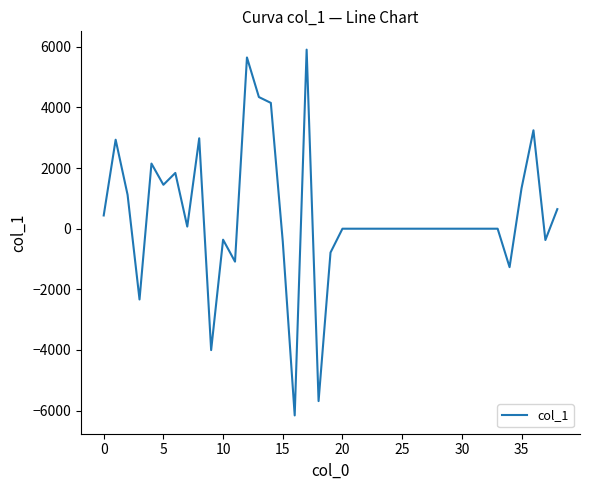

What is the difference between the maximum and minimum values?

12067.7